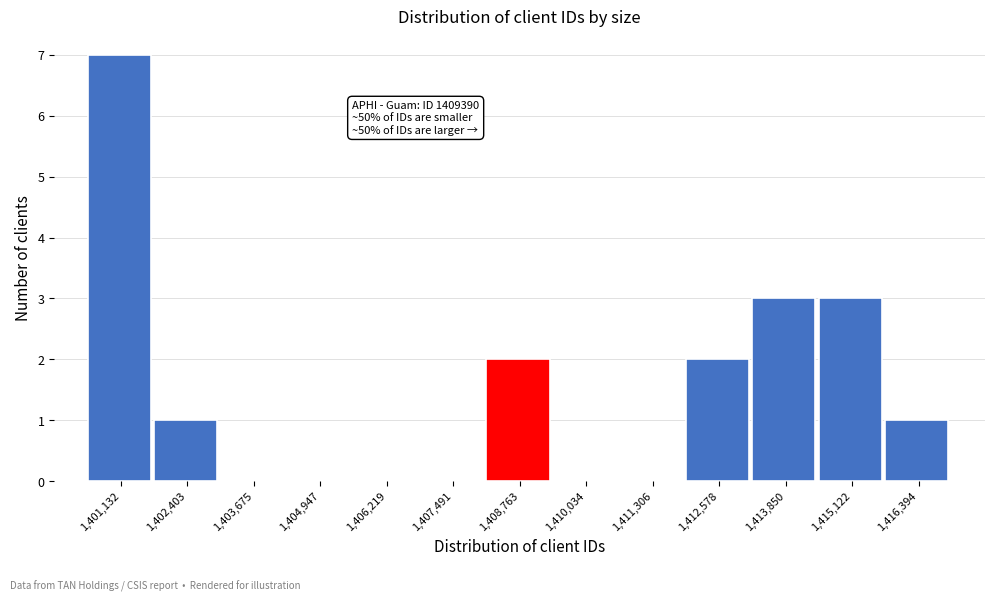

Reading left to right, extract all data points from this chart.

1,401,132=7	1,402,403=1	1,403,675=0	1,404,947=0	1,406,219=0	1,407,491=0	1,408,763=2	1,410,034=0	1,411,306=0	1,412,578=2	1,413,850=3	1,415,122=3	1,416,394=1